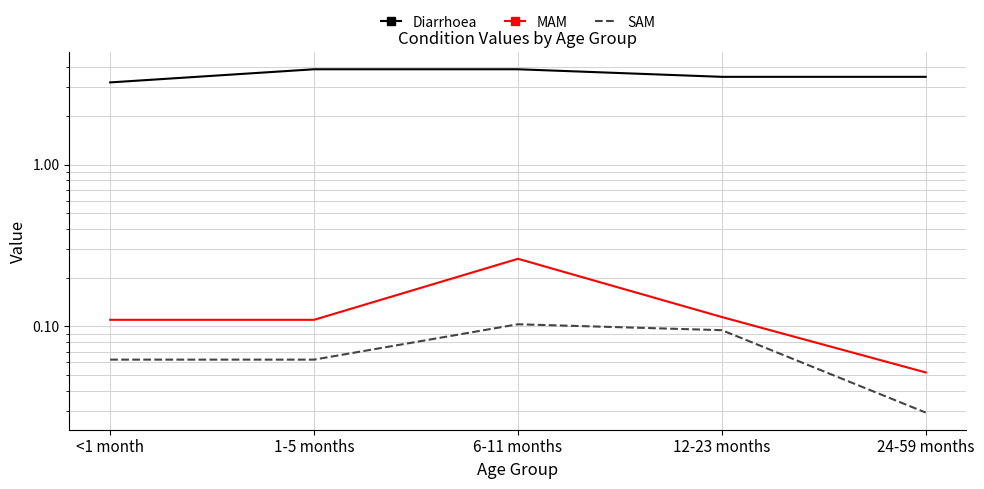

Reading right to left, extract all data points from this chart.

Diarrhoea: 3.5	3.5	3.9	3.9	3.2
MAM: 0.1	0.1	0.3	0.1	0.1
SAM: 0.0	0.1	0.1	0.1	0.1